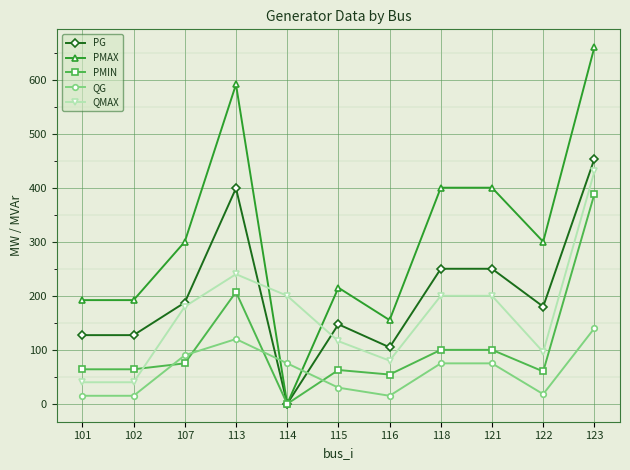

At which category does PG reach its first local peak?

113